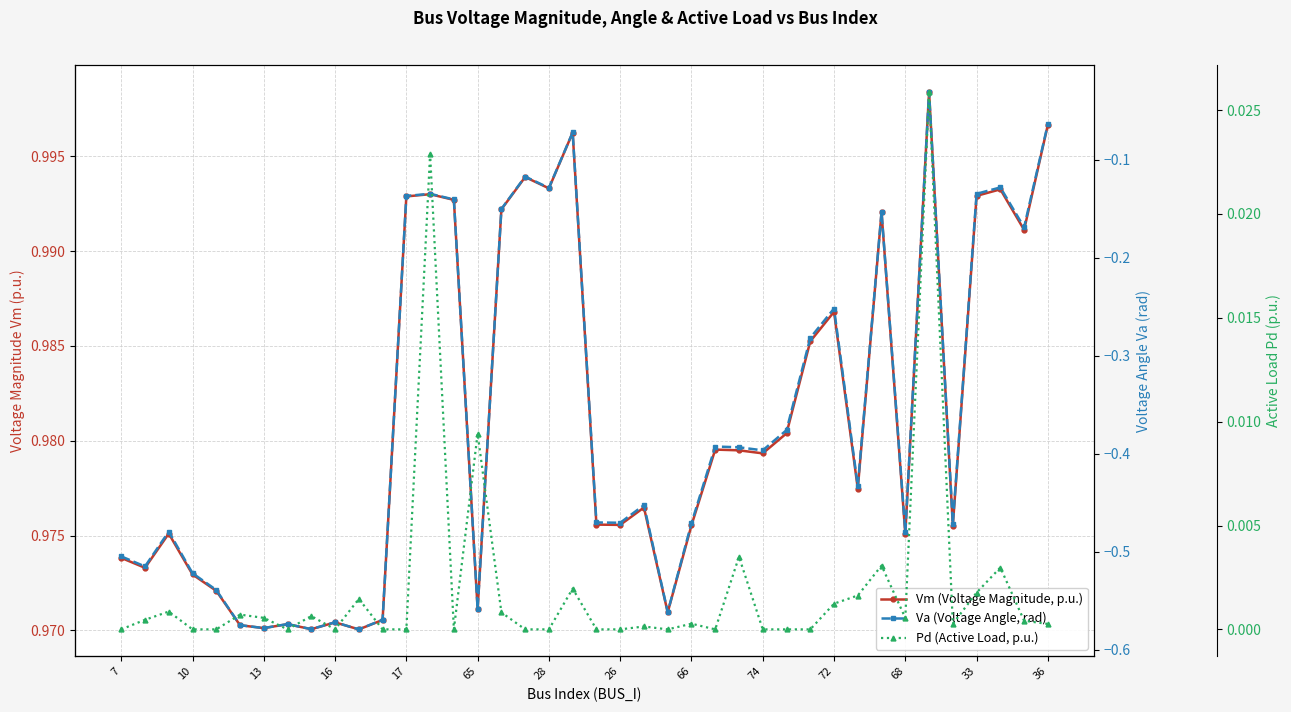

What are all the series names shown in the legend?

Vm (Voltage Magnitude, p.u.), Va (Voltage Angle, rad), Pd (Active Load, p.u.)